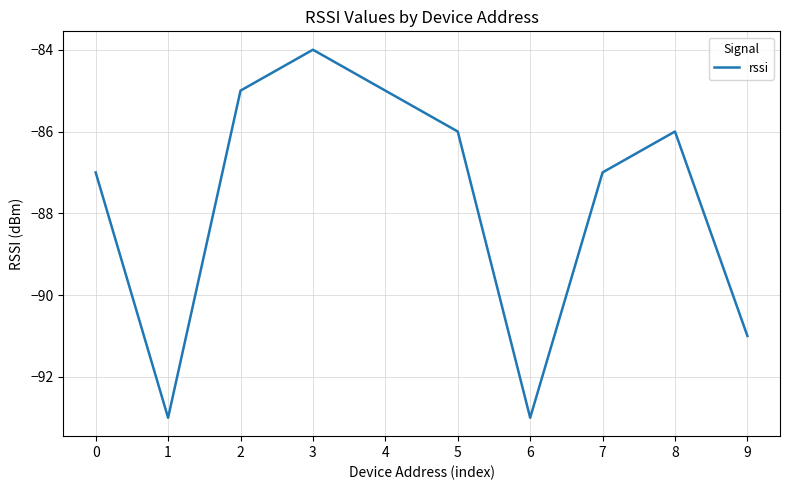

Between 7 and 4, which is larger?

4